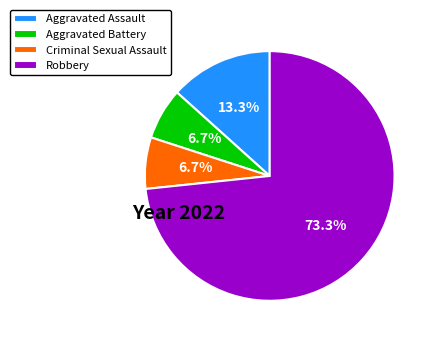

How many segments does this pie chart have?

4